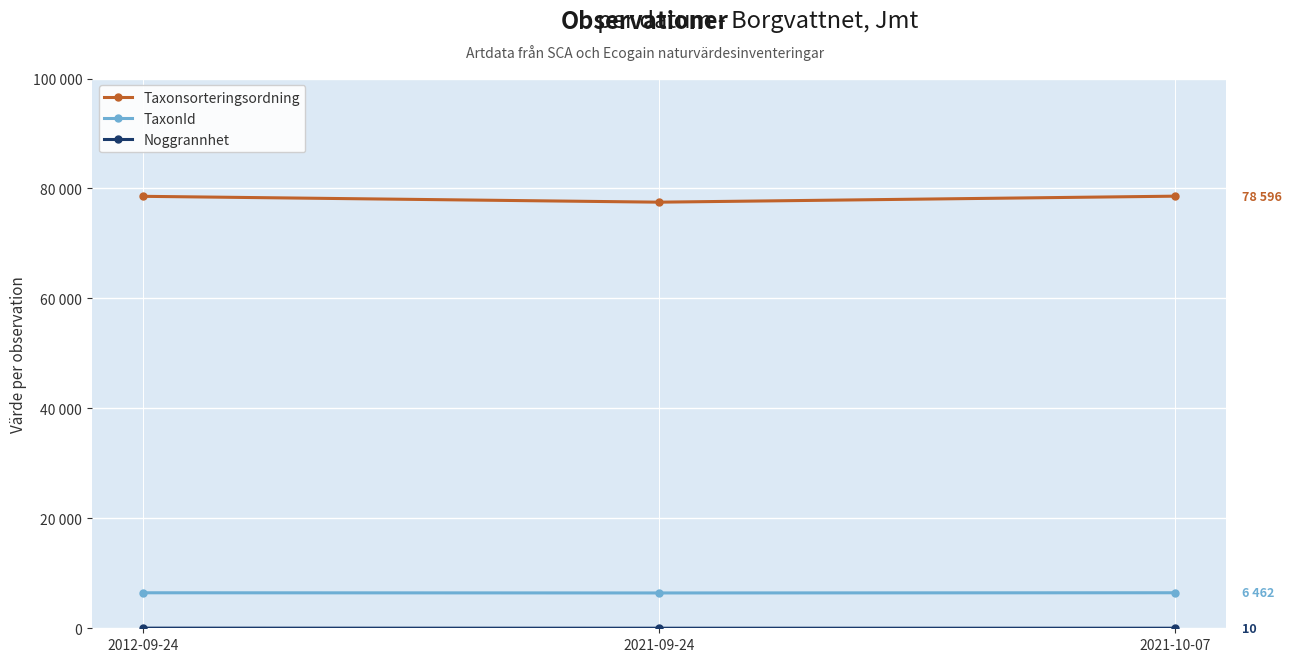

Rank the series at 2021-09-24 from lowest to highest value.

Noggrannhet, TaxonId, Taxonsorteringsordning